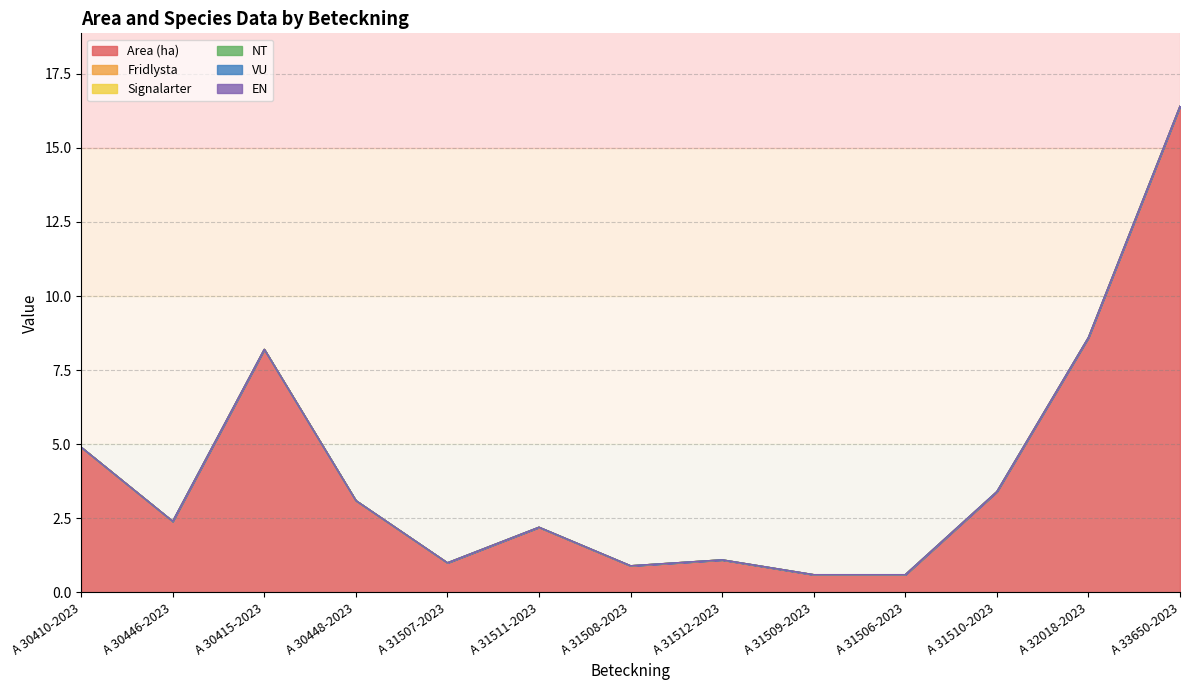

List the series in order of their peak value, highest first.

Area (ha), Fridlysta, Signalarter, NT, VU, EN